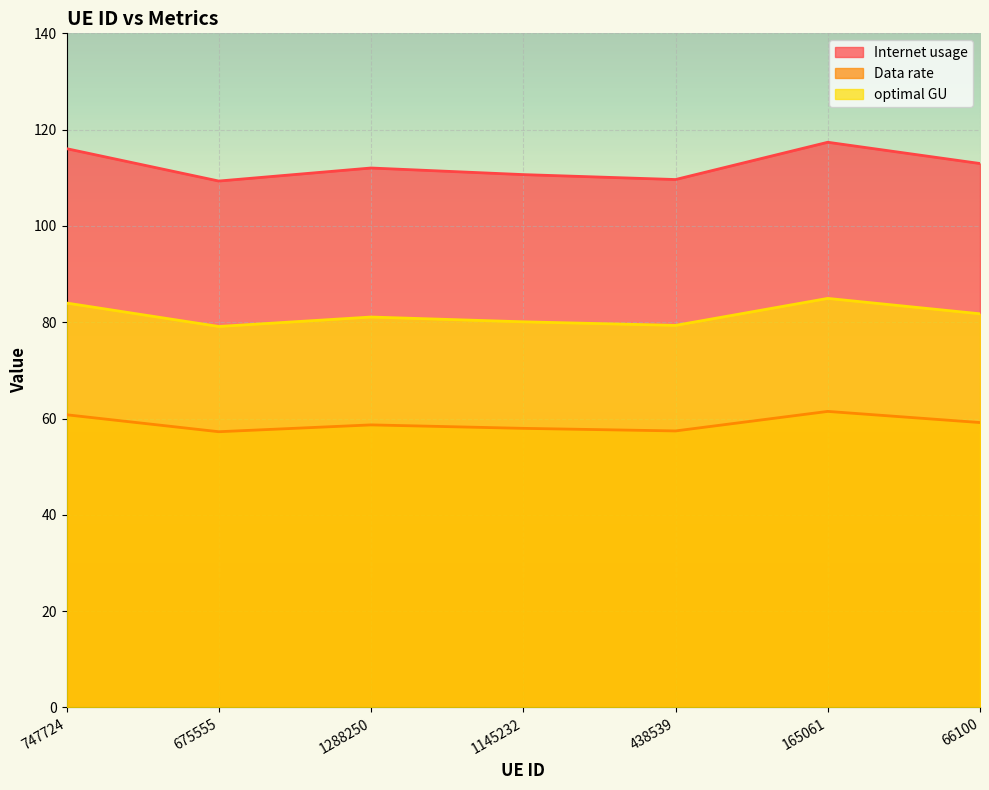

How many lines are shown in the chart?

3